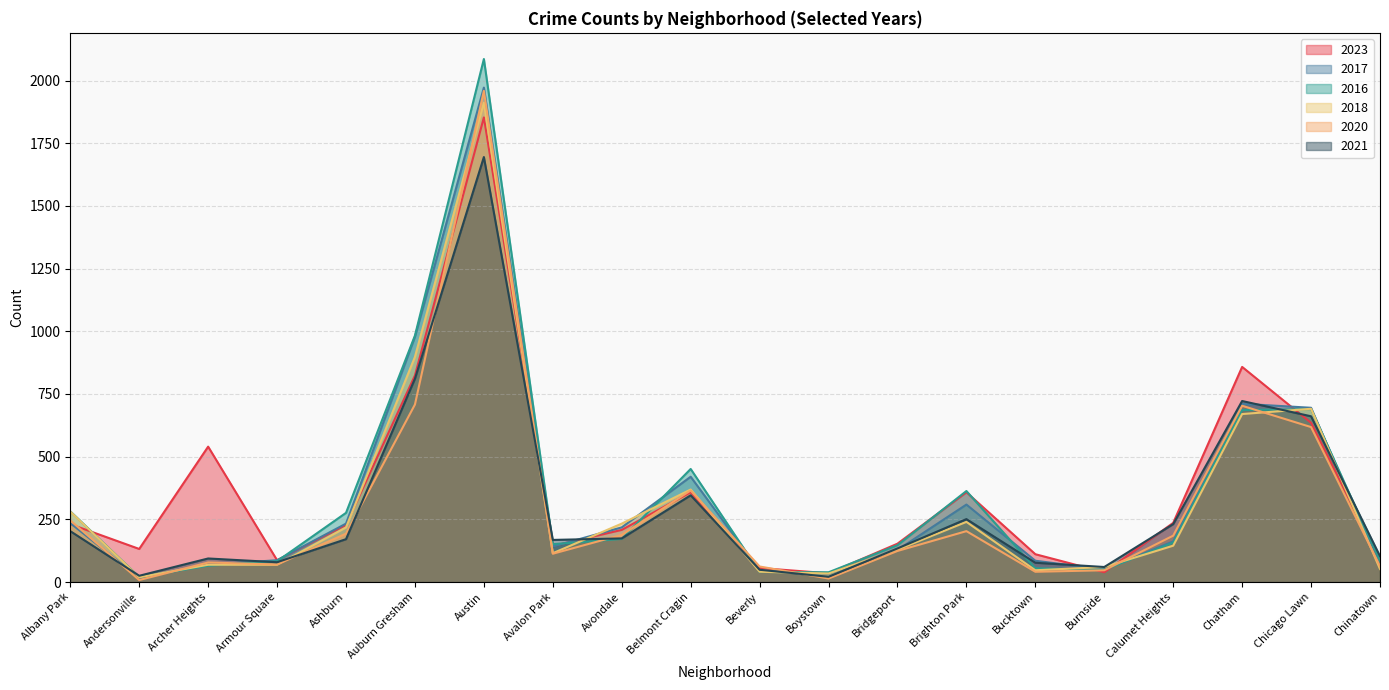

Is it true that 2018 equals 218 at Ashburn?

True